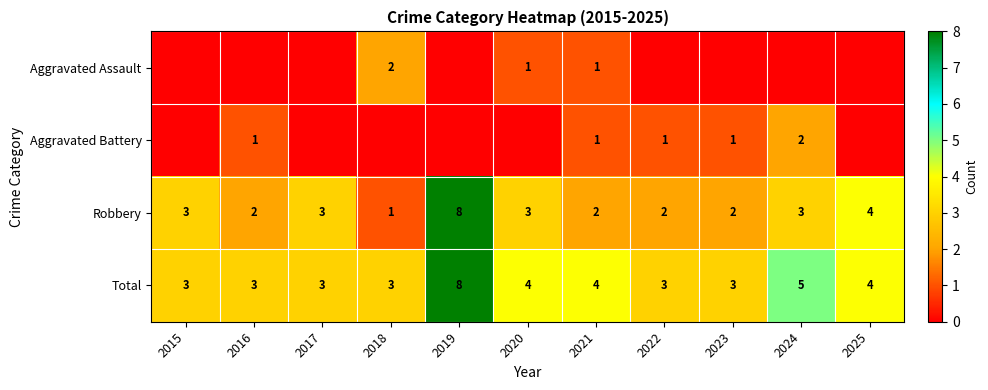

Where is Robbery nearest to the value 4?

2025